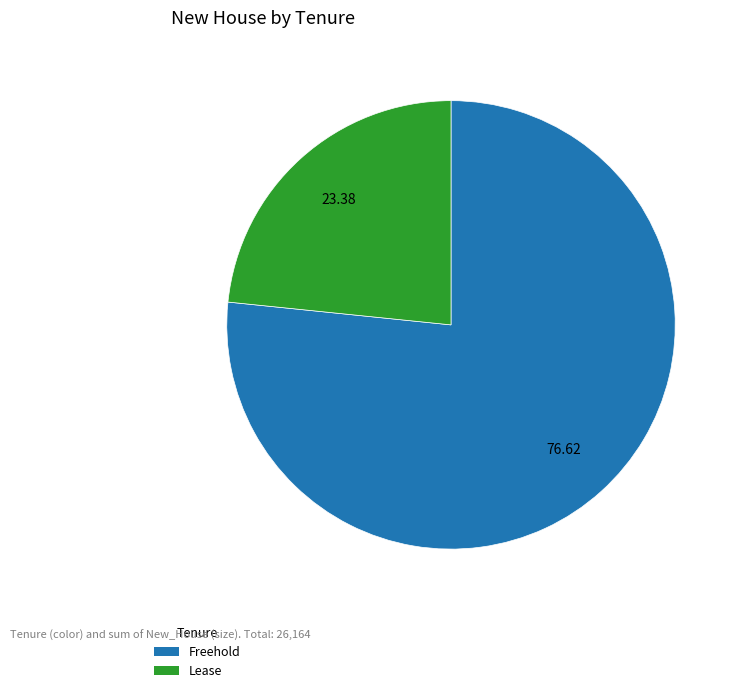

The Lease slice represents 23% of the pie. True or false?

True